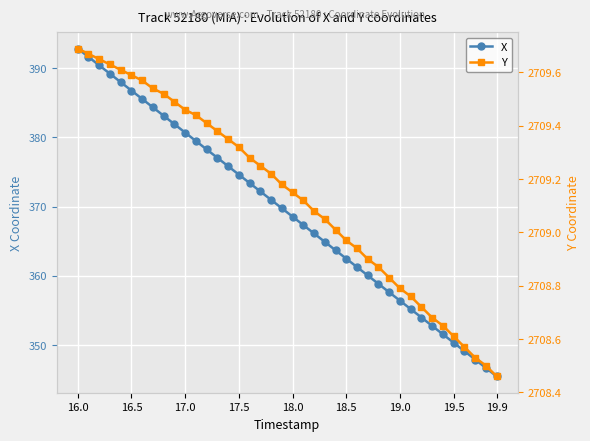

Is it true that X equals 111.3 at 18.5?

False